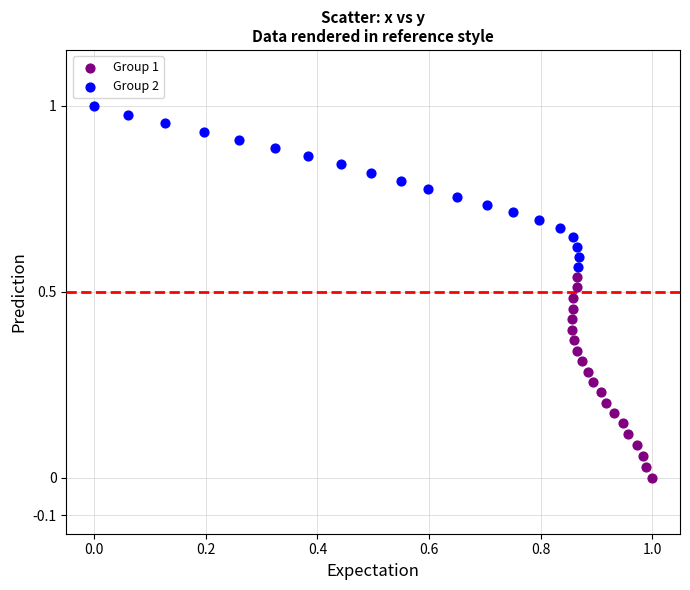

Which series contains the lowest Y value?

Group 1